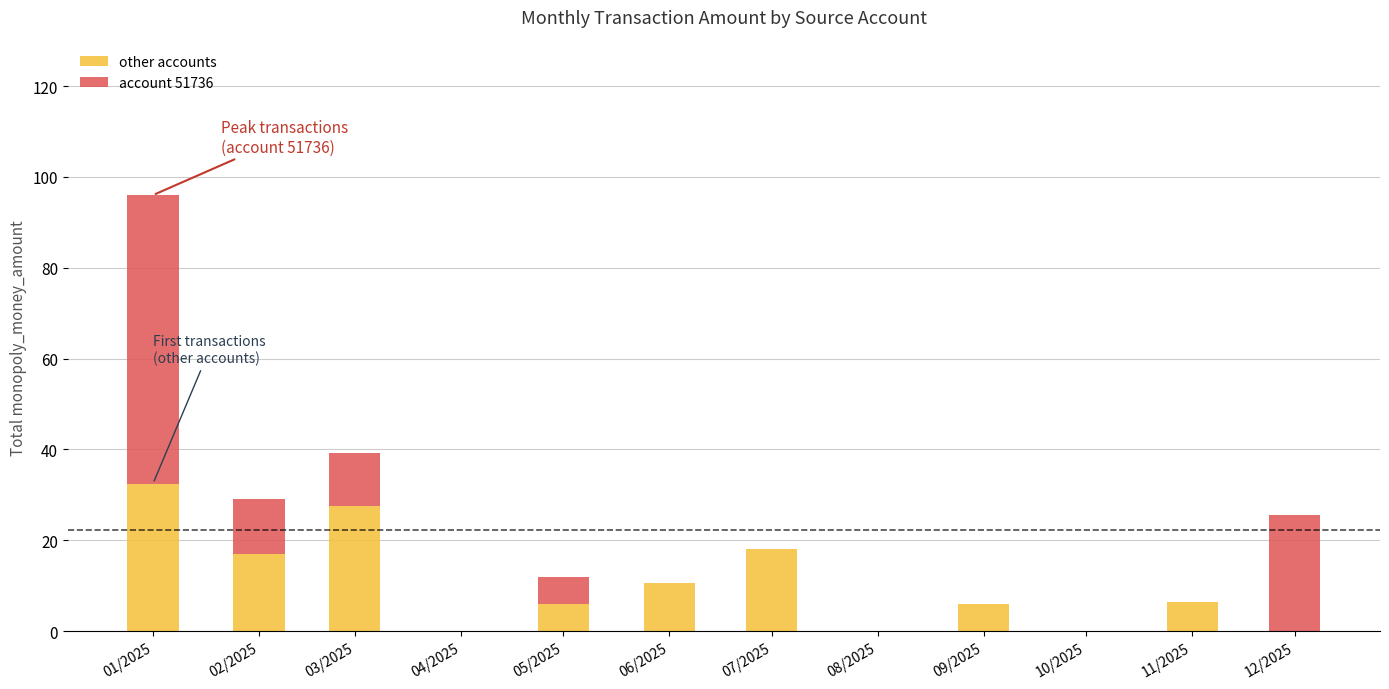

At which category is the sum across all series the highest?

01/2025